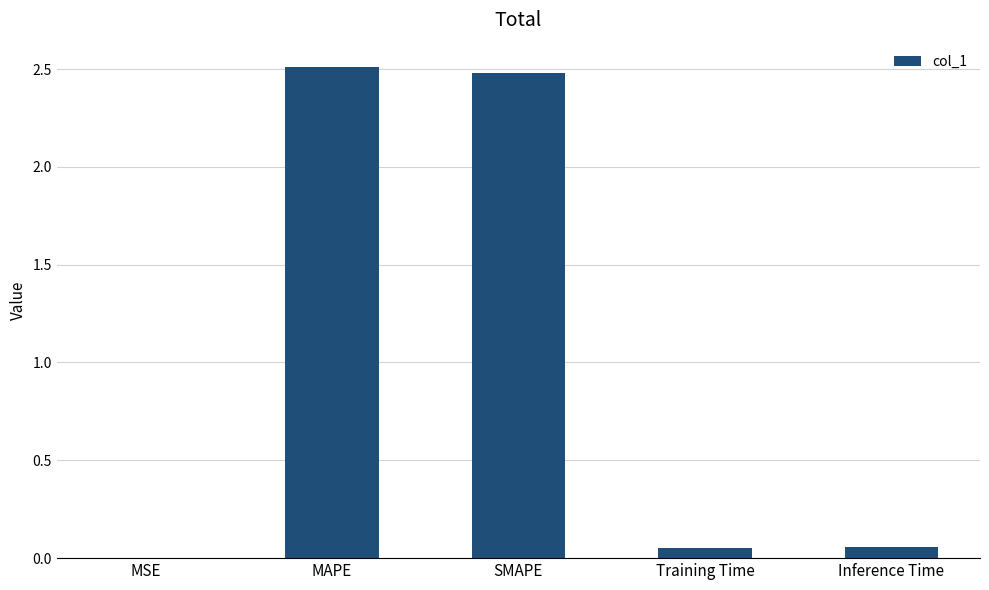

Is it true that the value at MSE is 0.0?

True